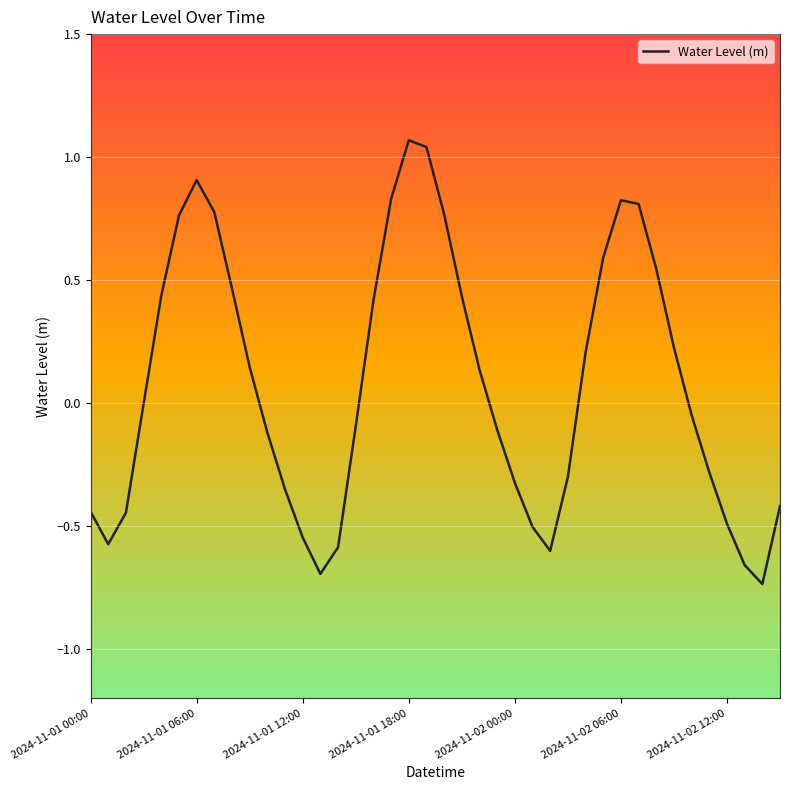

What is the difference between the maximum and minimum values?

1.8